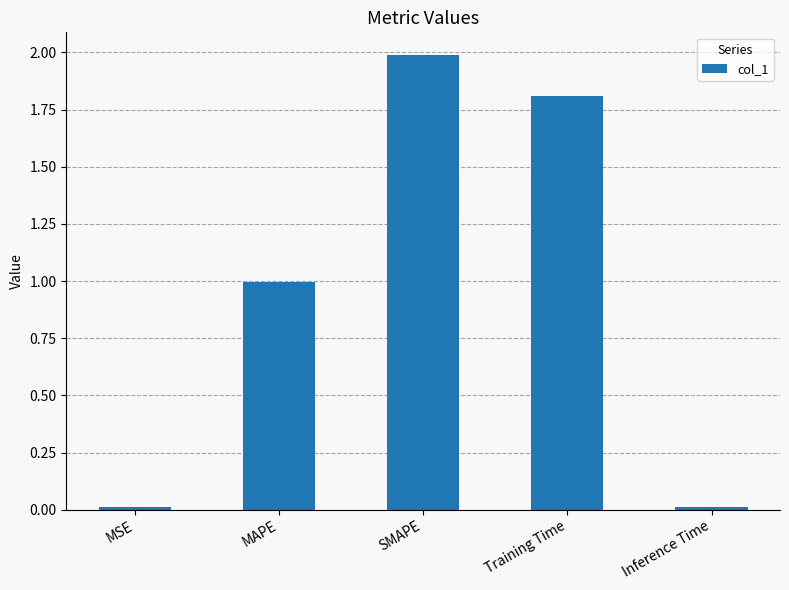

What is the label of the 4th bar from the left?

Training Time